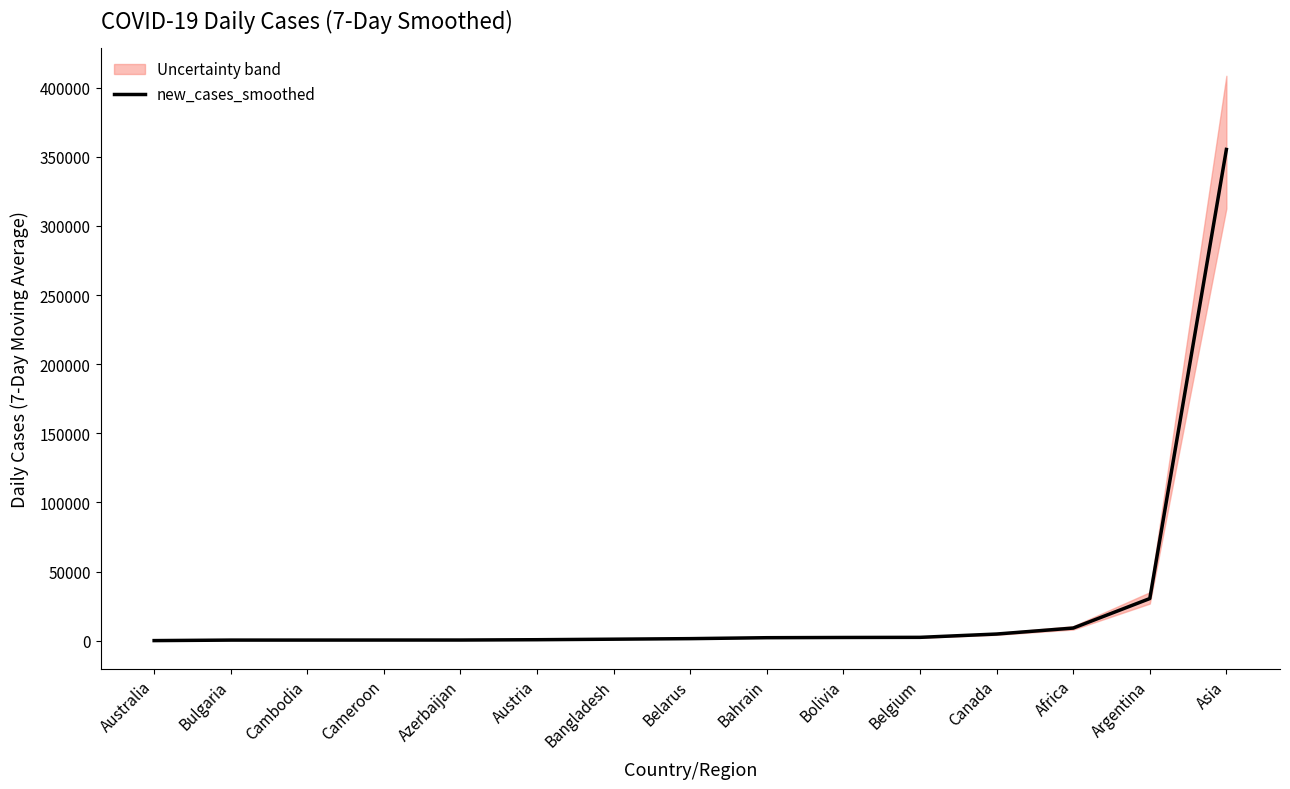

What is the ratio of the value at Azerbaijan to the value at Bangladesh?

0.4